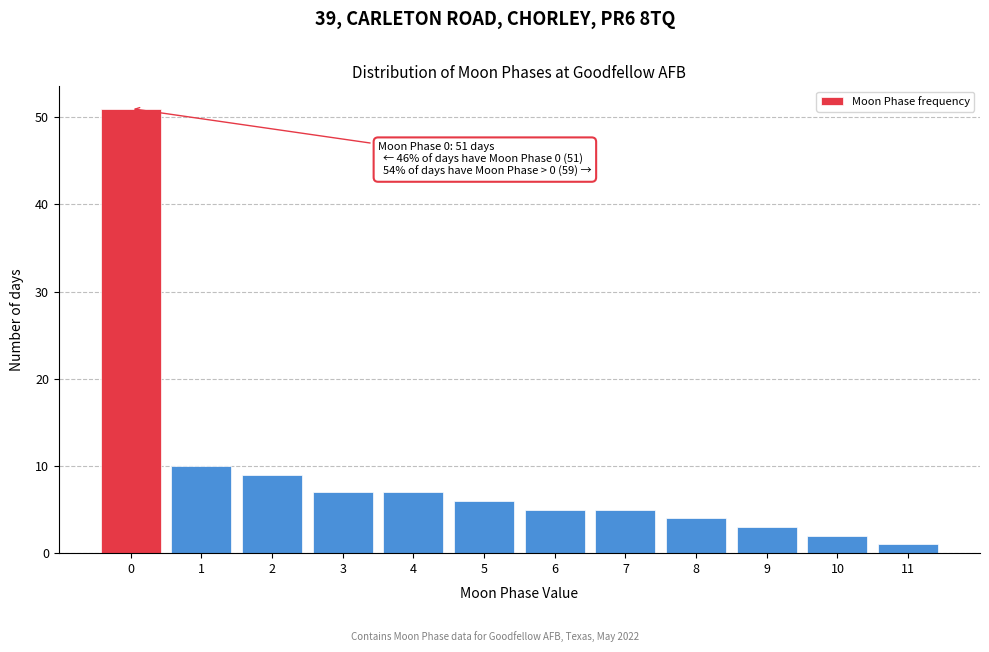

Over which range of the x-axis is the bar tallest?

-0.5 to 0.5